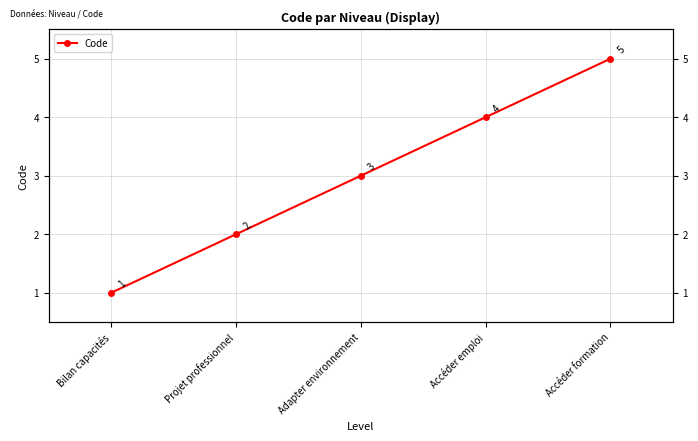

What is the value of the 2nd point from the left?

2